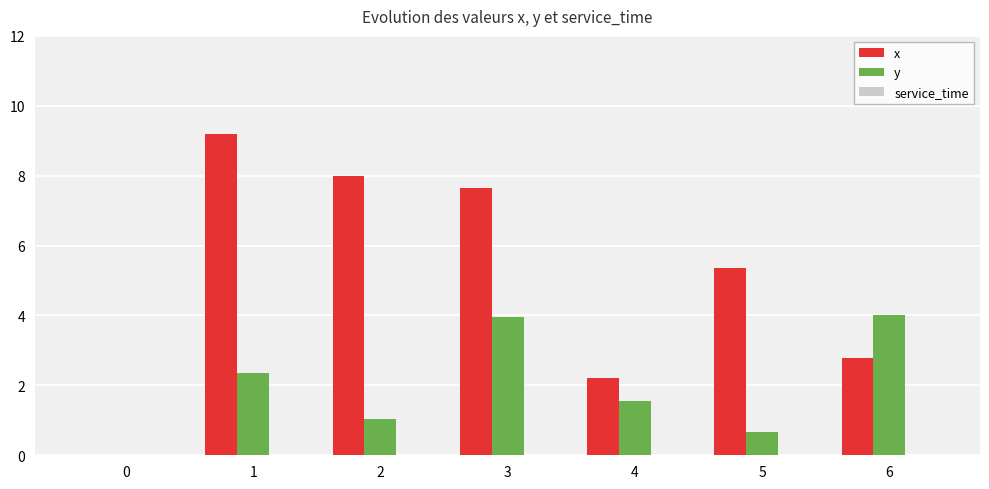

What is the sum of the y values at 0 and 1?

2.4